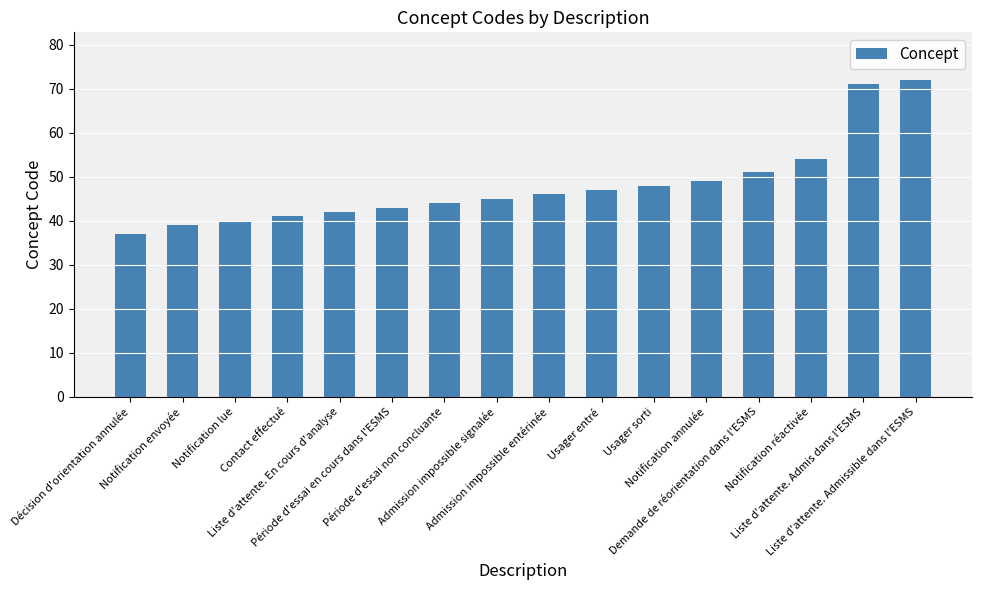

What is the label of the 12th bar from the right?

Liste d'attente. En cours d'analyse